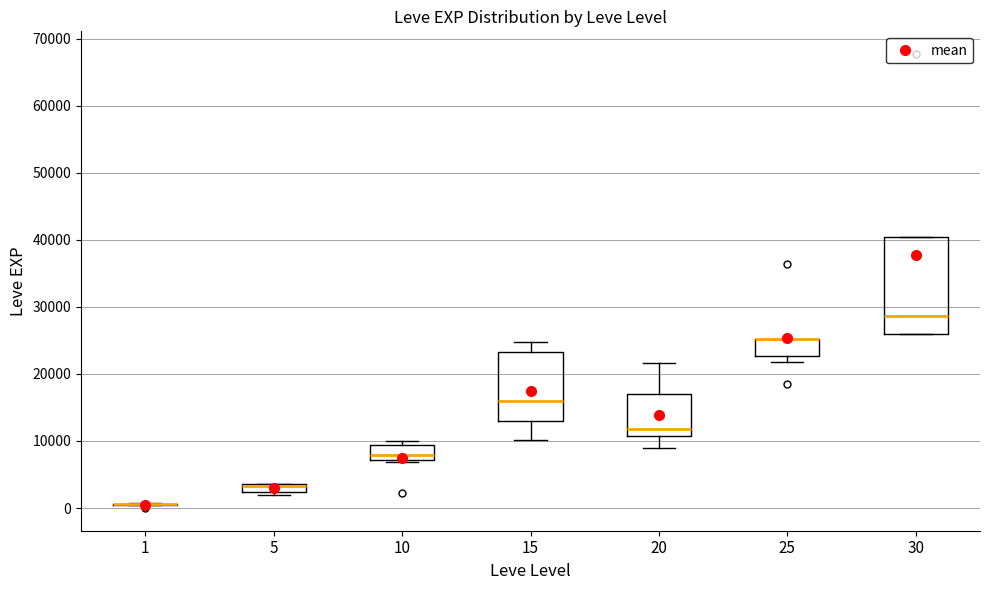

Which box is the tallest, from its lower edge to its upper edge?

30